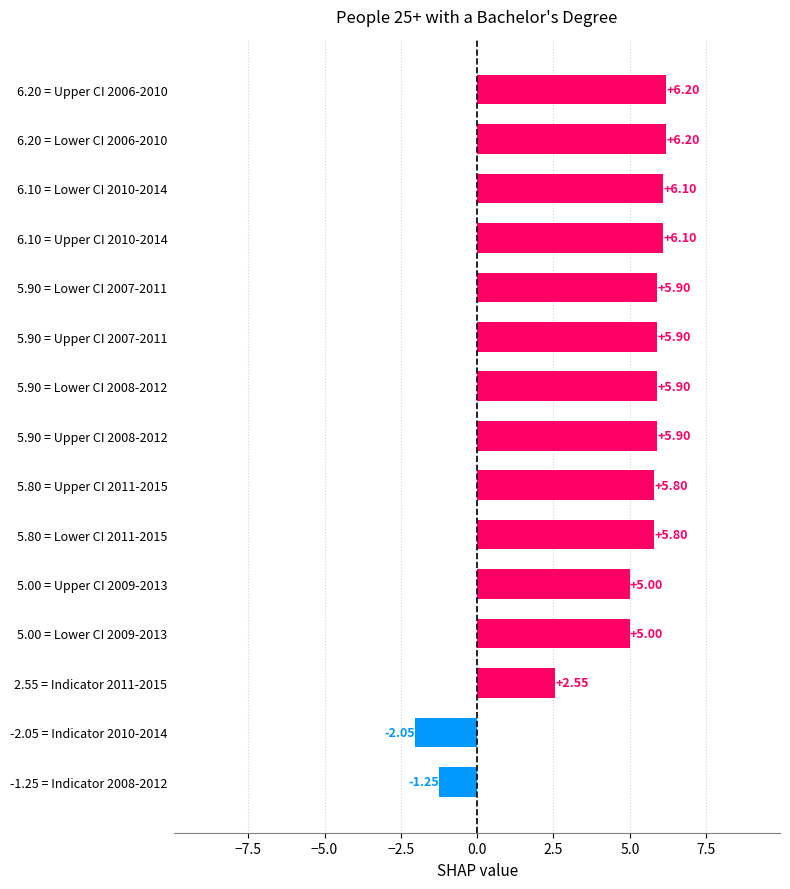

How many bars are there in total?

15